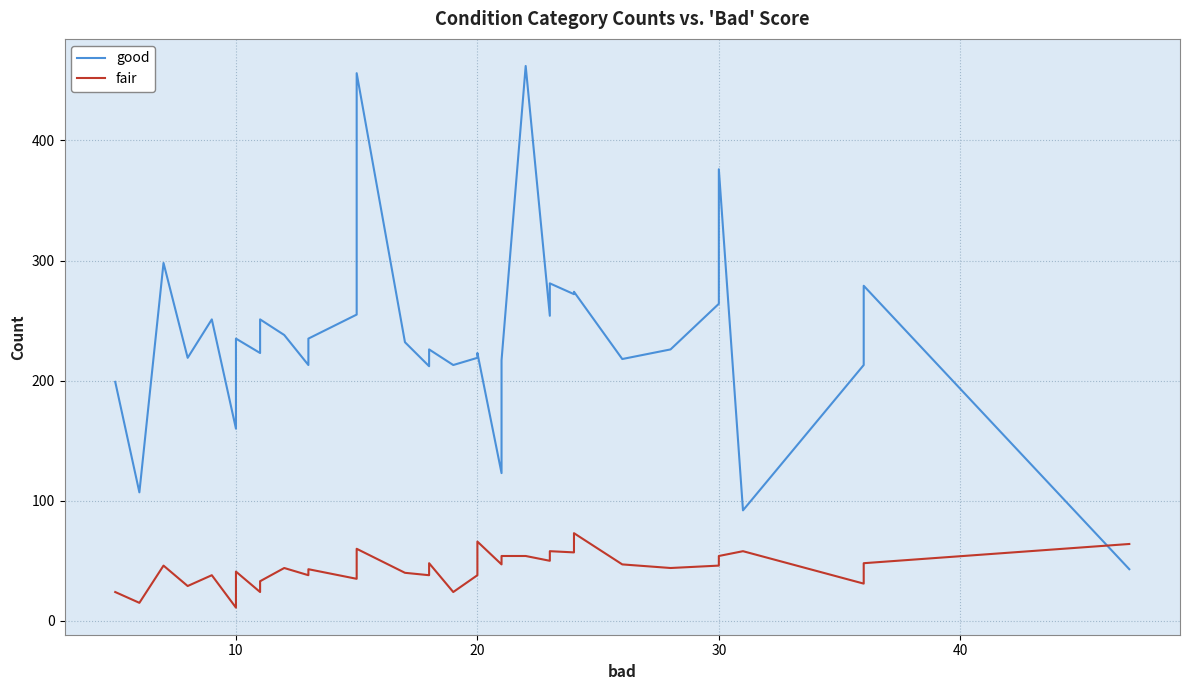

The fair series shows 89 at 29. True or false?

False